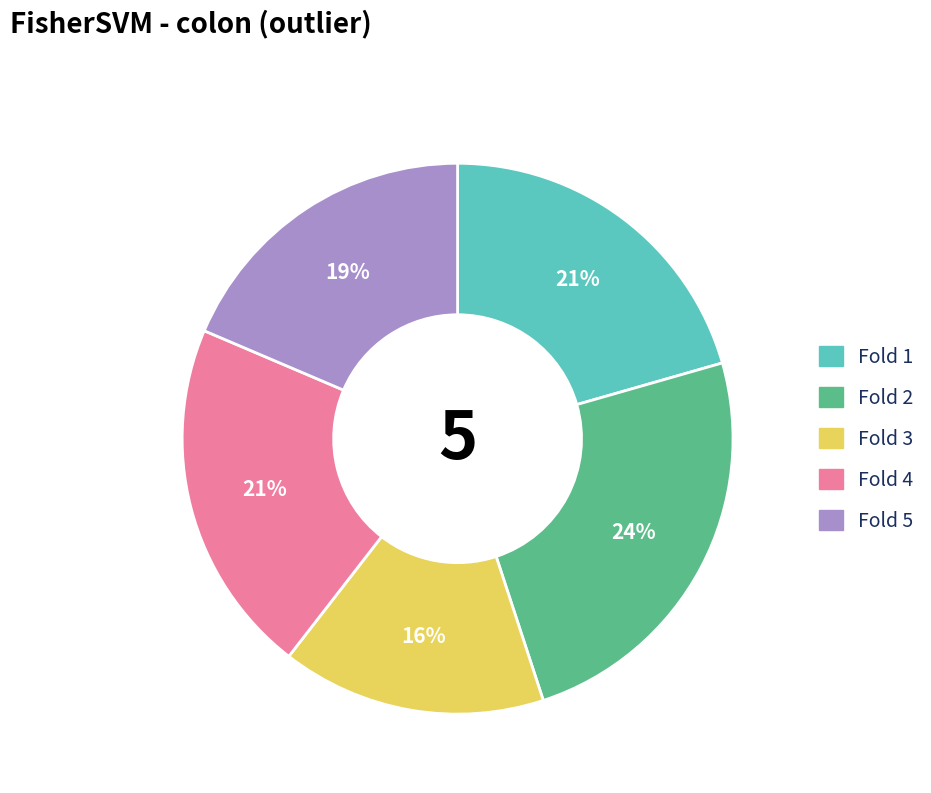

Combined, do Fold 5 and Fold 1 account for over 50%?

No